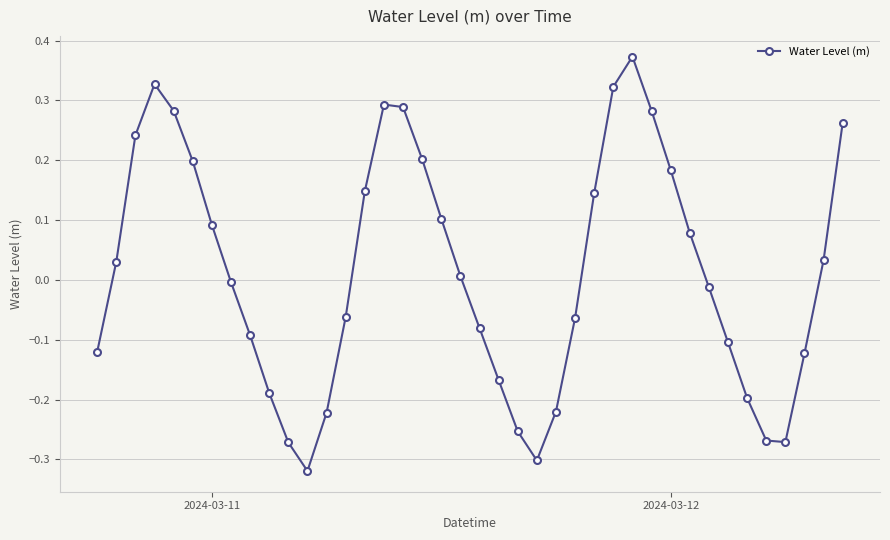

How many points are higher than both their immediate neighbors (excluding endpoints)?

3